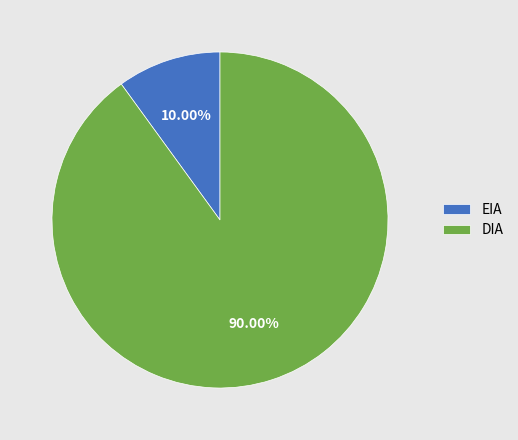

To the nearest percent, what portion does EIA represent?

10%